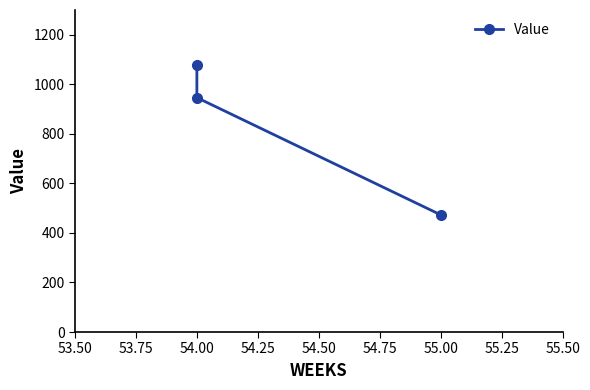

How many distinct data groups are displayed?

1